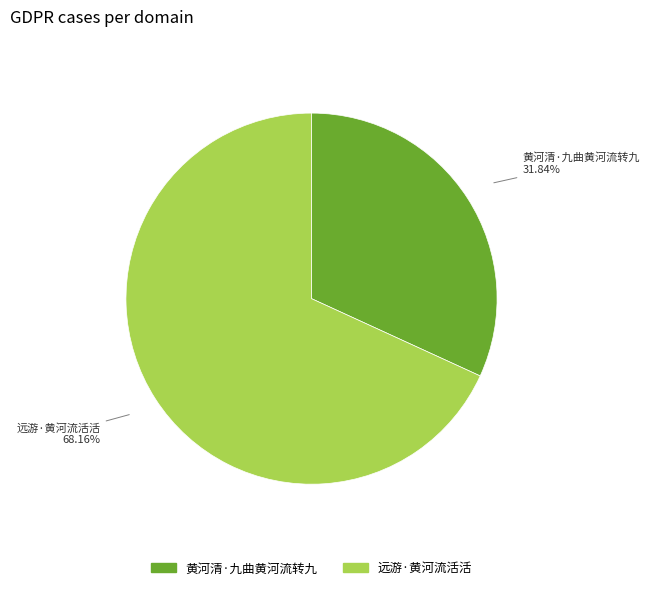

To the nearest percent, what portion does 远游·黄河流活活 represent?

68%